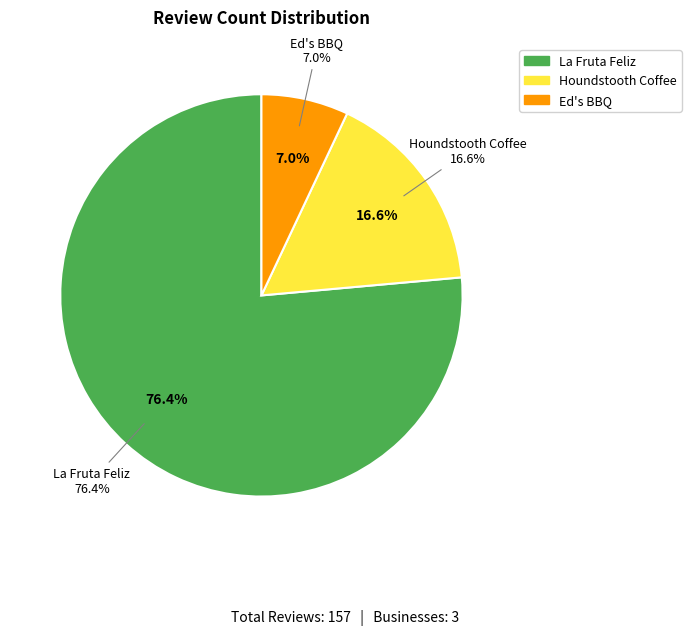

What is the largest slice in the pie chart?

La Fruta Feliz